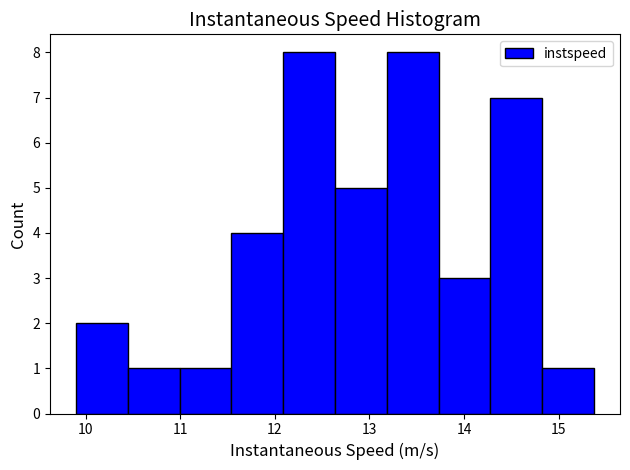

Reading left to right, transcribe this chart: for each bar, give the range it covers on the x-axis and its height. Neither the bar edges nor the heights are printed on the chart, so give them approximately, as read against the axes.

9.9 to 10.4: 2
10.4 to 11.0: 1
11.0 to 11.5: 1
11.5 to 12.1: 4
12.1 to 12.6: 8
12.6 to 13.2: 5
13.2 to 13.7: 8
13.7 to 14.3: 3
14.3 to 14.8: 7
14.8 to 15.4: 1